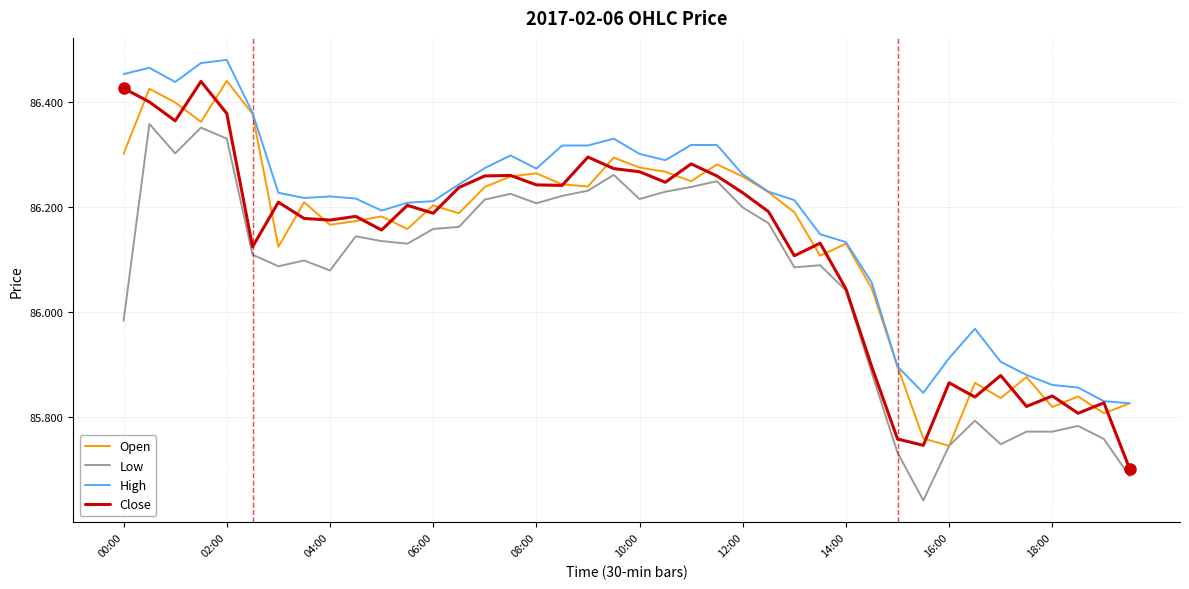

At how many categories does at least one series exceed 86?

30